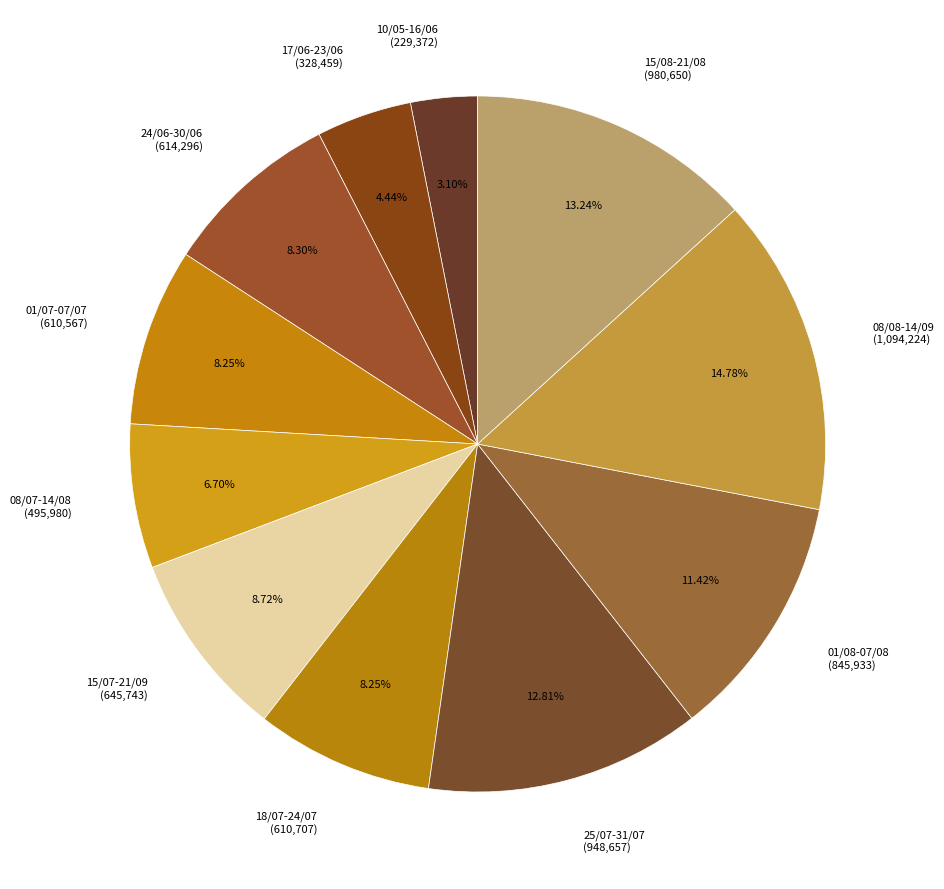

To the nearest percent, what percentage of the pie is 10/05-16/06?

3%